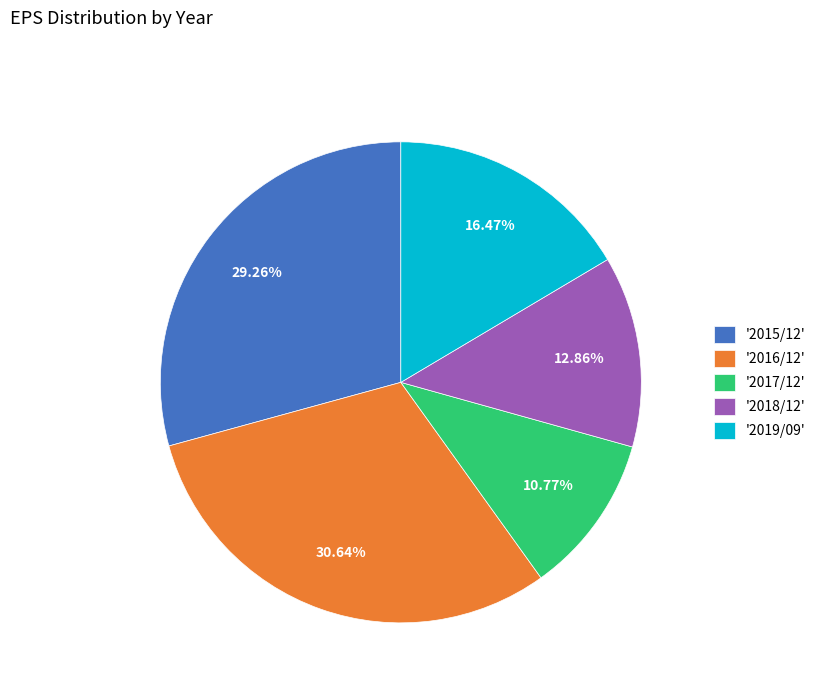

Is the sum of '2015/12' and '2018/12' greater than half?

No